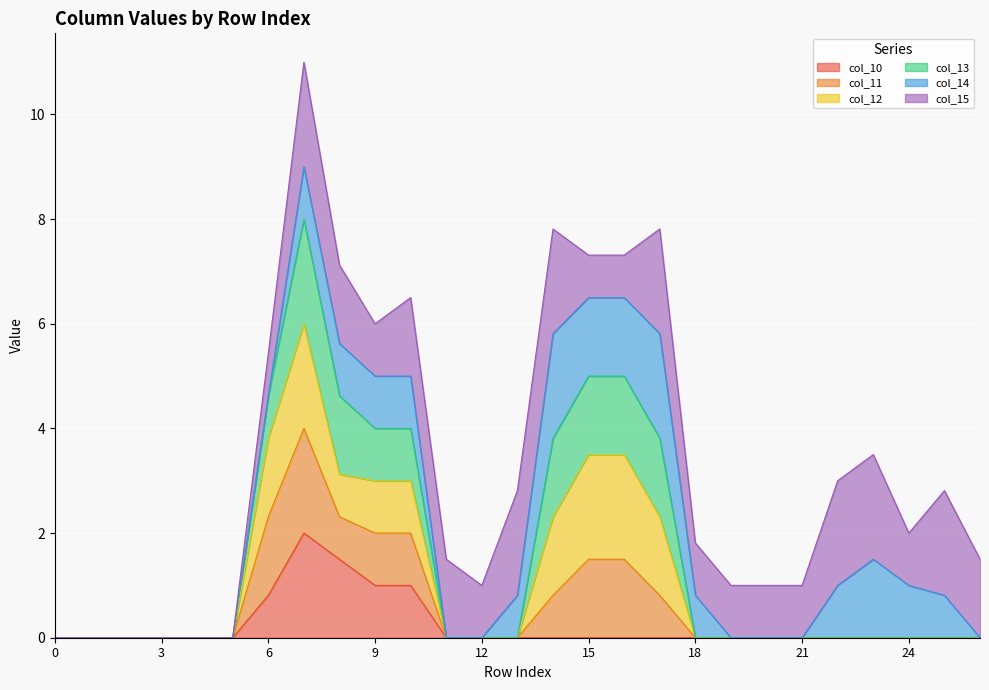

What is the total value across all series at 24?

2.0